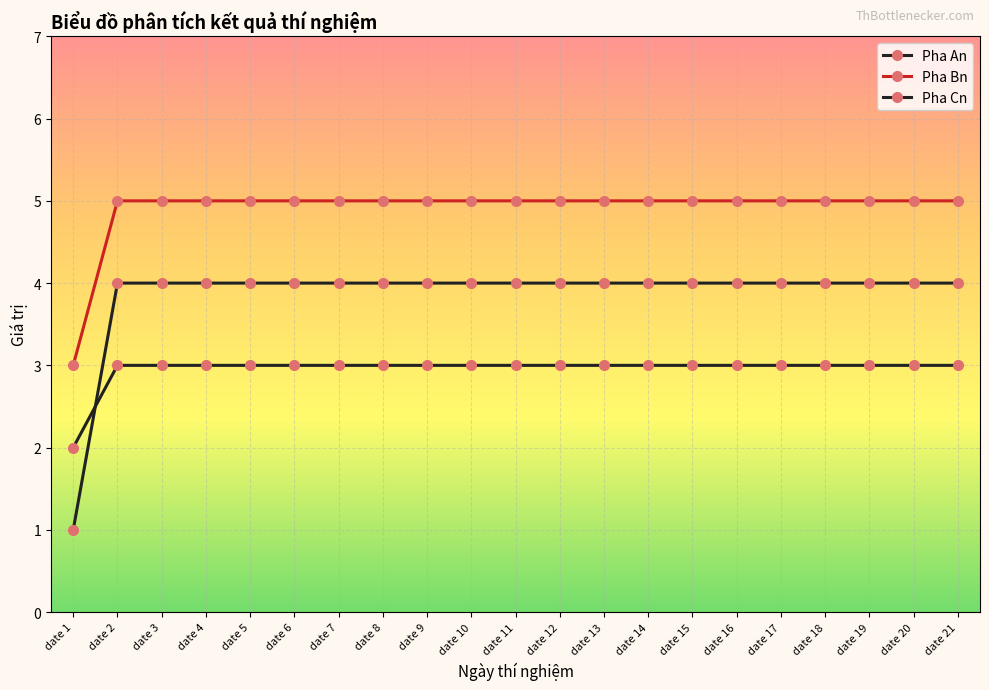

How many lines are shown in the chart?

3